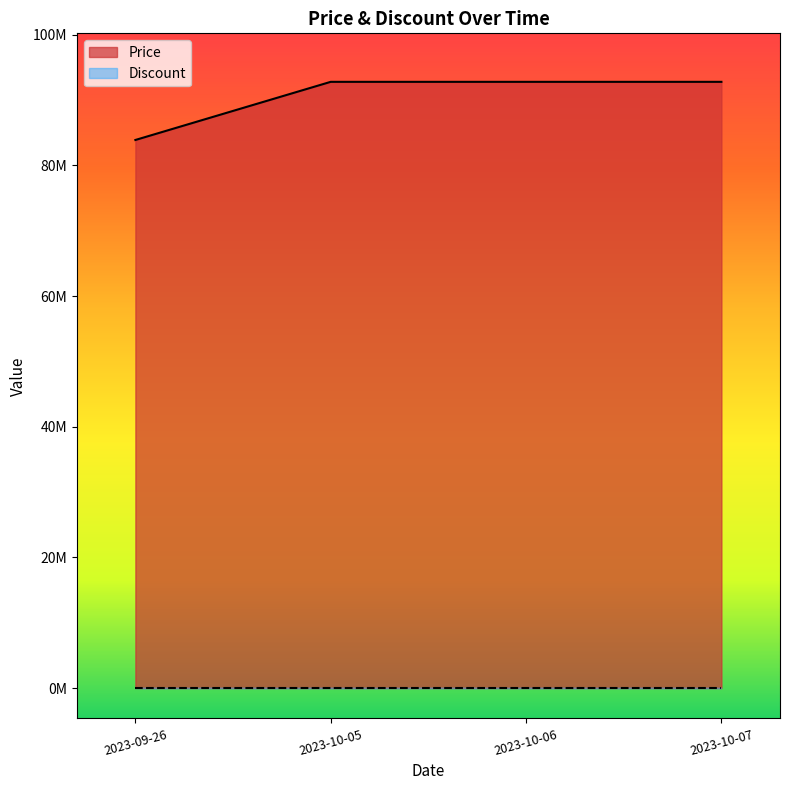

List the labels in order of value, smallest first.

2023-09-26, 2023-10-05, 2023-10-06, 2023-10-07